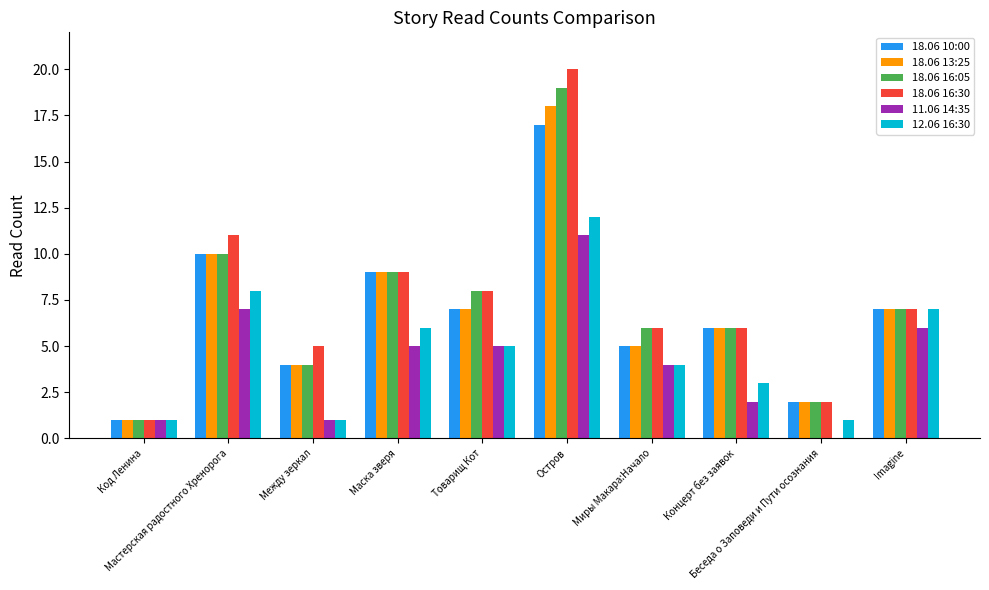

The 18.06 16:05 series shows 10 at Мастерская радостного Хренорога. True or false?

True